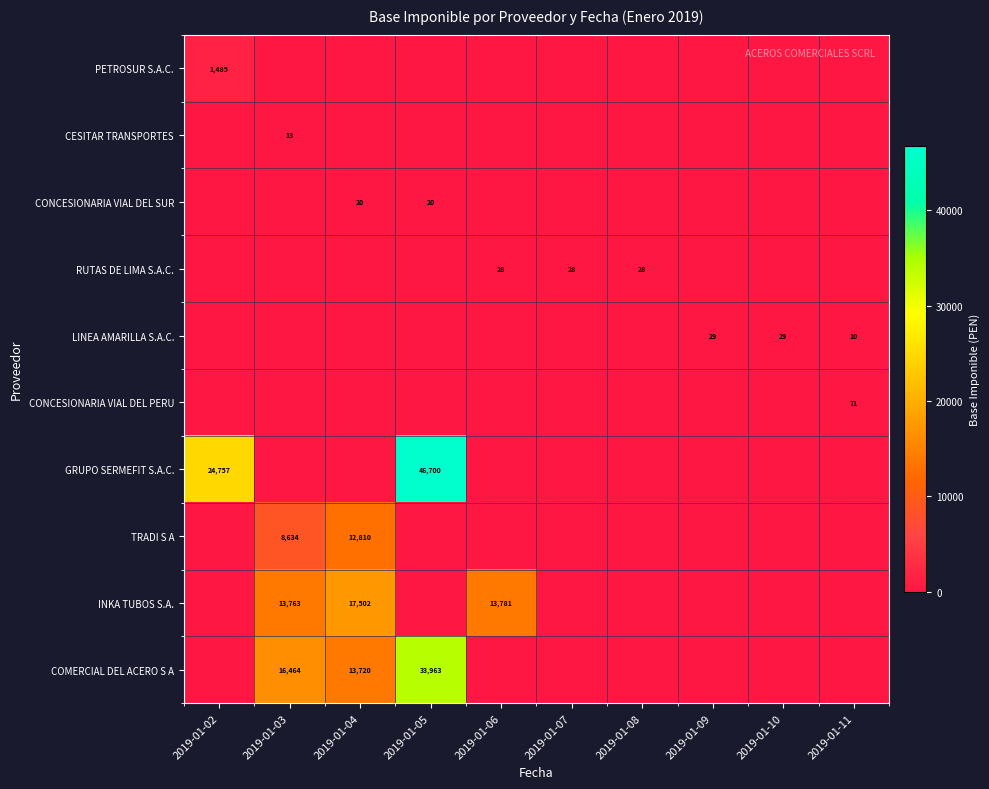

What is the spread (max minus min) of values at 2019-01-03?

16464.0